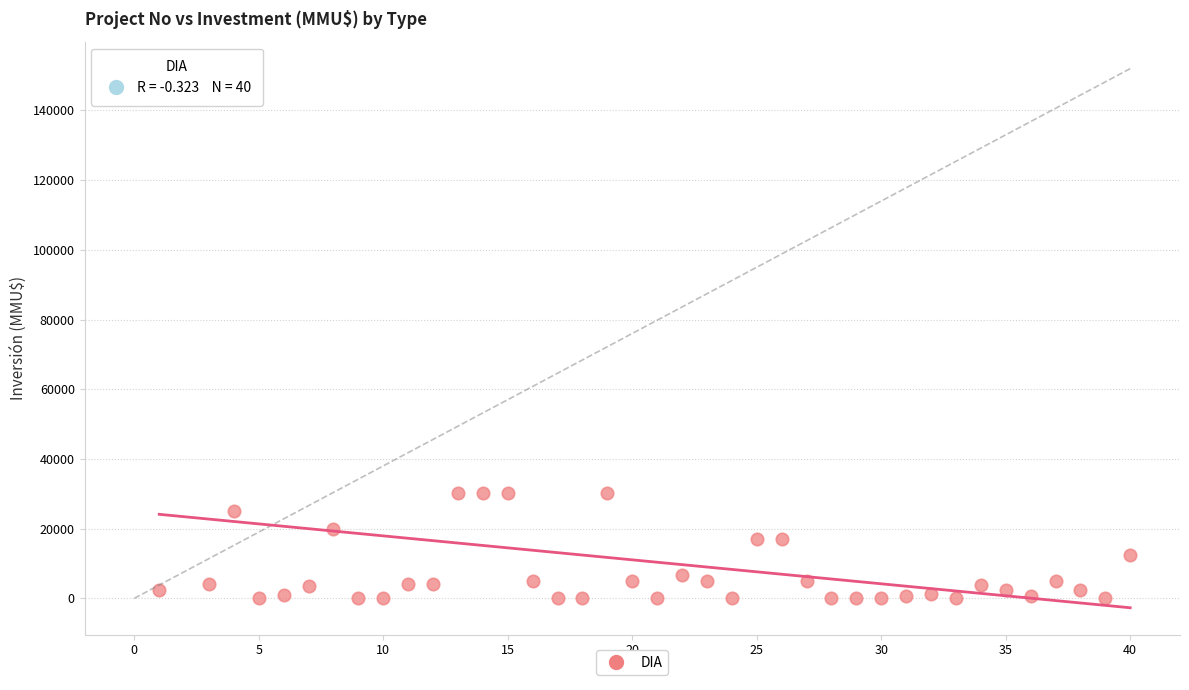

What is the range of X values (max minus min)?

39